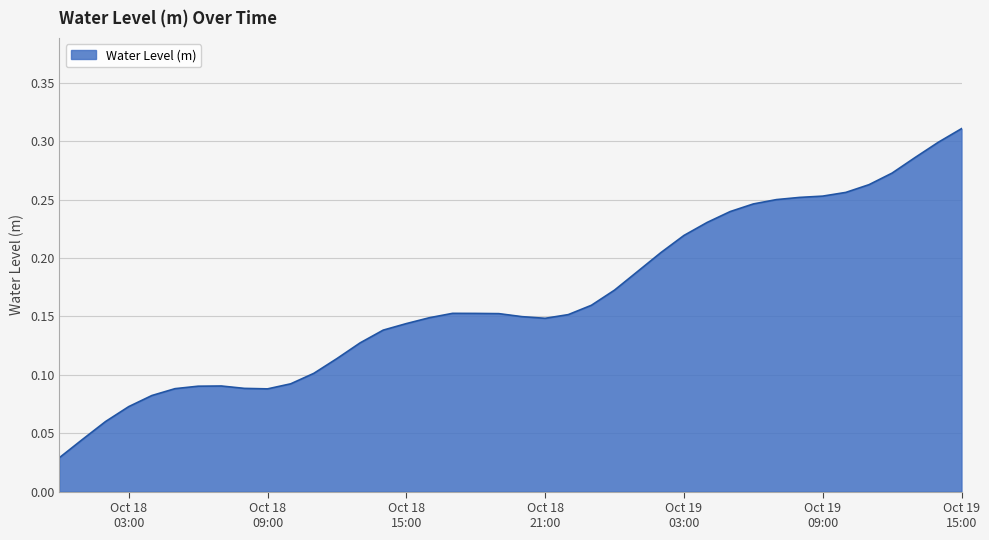

List the labels in order of value, smallest first.

2023-10-18 00:00:00, 2023-10-18 01:00:00, 2023-10-18 02:00:00, 2023-10-18 03:00:00, 2023-10-18 04:00:00, 2023-10-18 09:00:00, 2023-10-18 05:00:00, 2023-10-18 08:00:00, 2023-10-18 06:00:00, 2023-10-18 07:00:00, 2023-10-18 10:00:00, 2023-10-18 11:00:00, 2023-10-18 12:00:00, 2023-10-18 13:00:00, 2023-10-18 14:00:00, 2023-10-18 15:00:00, 2023-10-18 21:00:00, 2023-10-18 16:00:00, 2023-10-18 20:00:00, 2023-10-18 22:00:00, 2023-10-18 19:00:00, 2023-10-18 18:00:00, 2023-10-18 17:00:00, 2023-10-18 23:00:00, 2023-10-19 00:00:00, 2023-10-19 01:00:00, 2023-10-19 02:00:00, 2023-10-19 03:00:00, 2023-10-19 04:00:00, 2023-10-19 05:00:00, 2023-10-19 06:00:00, 2023-10-19 07:00:00, 2023-10-19 08:00:00, 2023-10-19 09:00:00, 2023-10-19 10:00:00, 2023-10-19 11:00:00, 2023-10-19 12:00:00, 2023-10-19 13:00:00, 2023-10-19 14:00:00, 2023-10-19 15:00:00